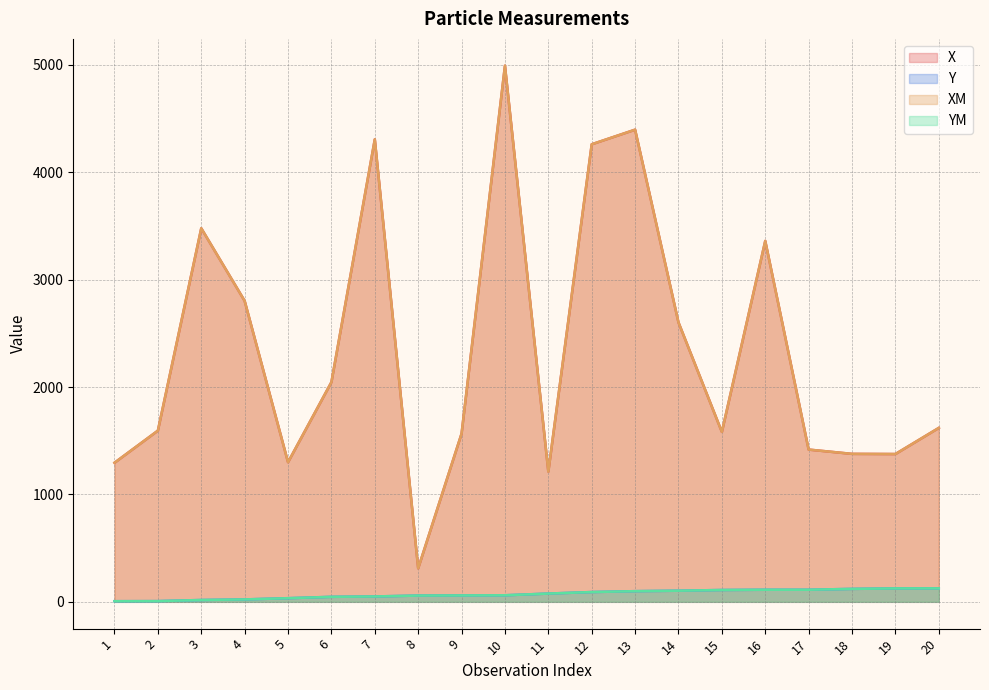

What is the sum of all YM values?

1437.8